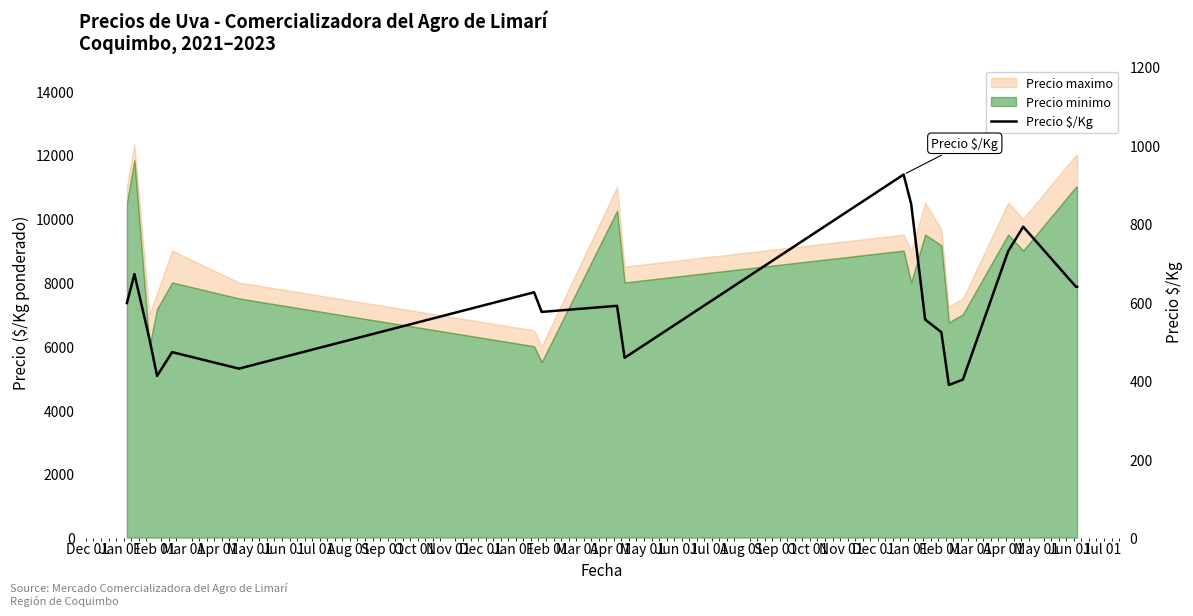

Reading left to right, what are all the values shown in this chart?

597.5	671.3	505.5	412.0	472.5	430.5	625.0	575.0	590.5	458.0	925.0	850.0	555.5	523.3	389.0	402.5	729.5	792.0	639.0	639.0